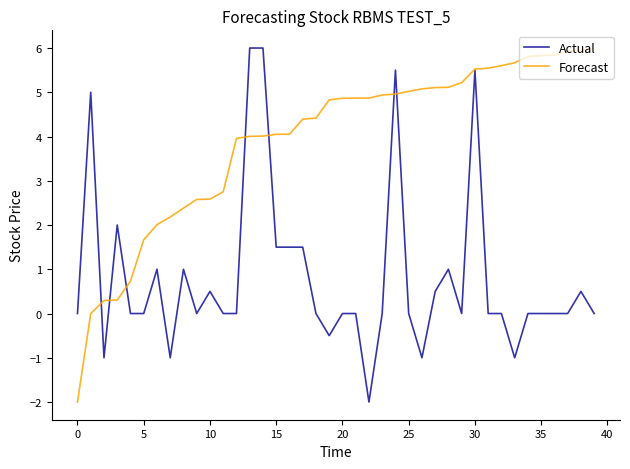

List the series in order of their overall mean, lowest first.

Actual, Forecast